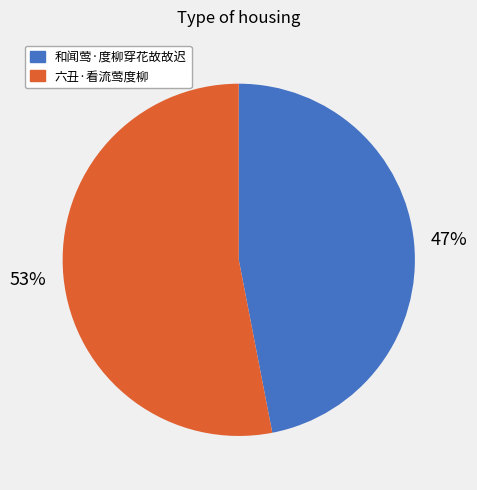

What is the ratio of the value at 和闻莺·度柳穿花故故迟 to the value at 六丑·看流莺度柳?

0.9